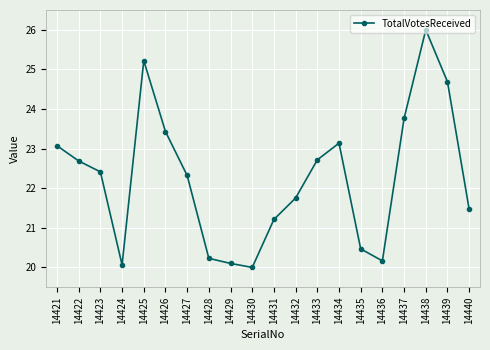

Between 14433 and 14434, which is larger?

14434